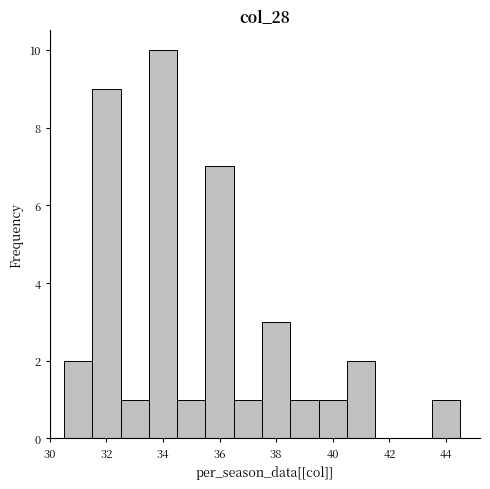

How tall is the bar that spans 38.5 to 39.5 on the x-axis? Neither the bar edges nor the heights are printed on the chart, so give them approximately, as read against the axes.

1